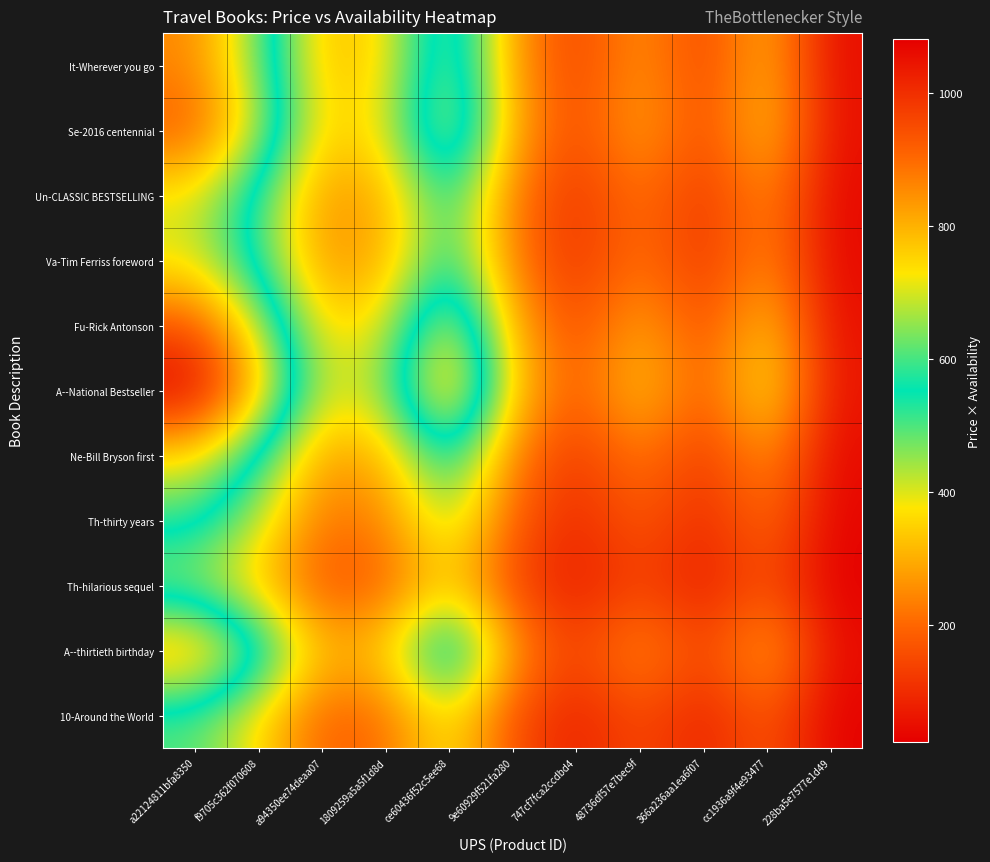

At which category is the sum across all series the highest?

a22124811bfa8350